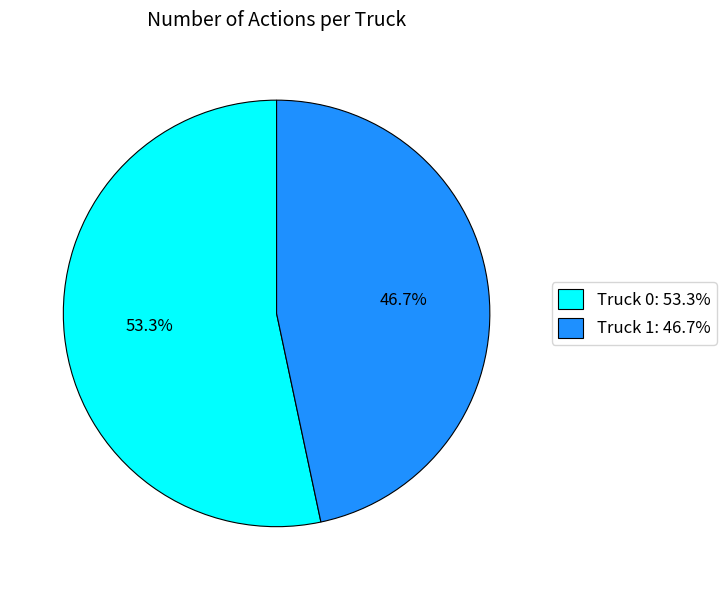

What is the smallest slice in the pie chart?

Truck 1